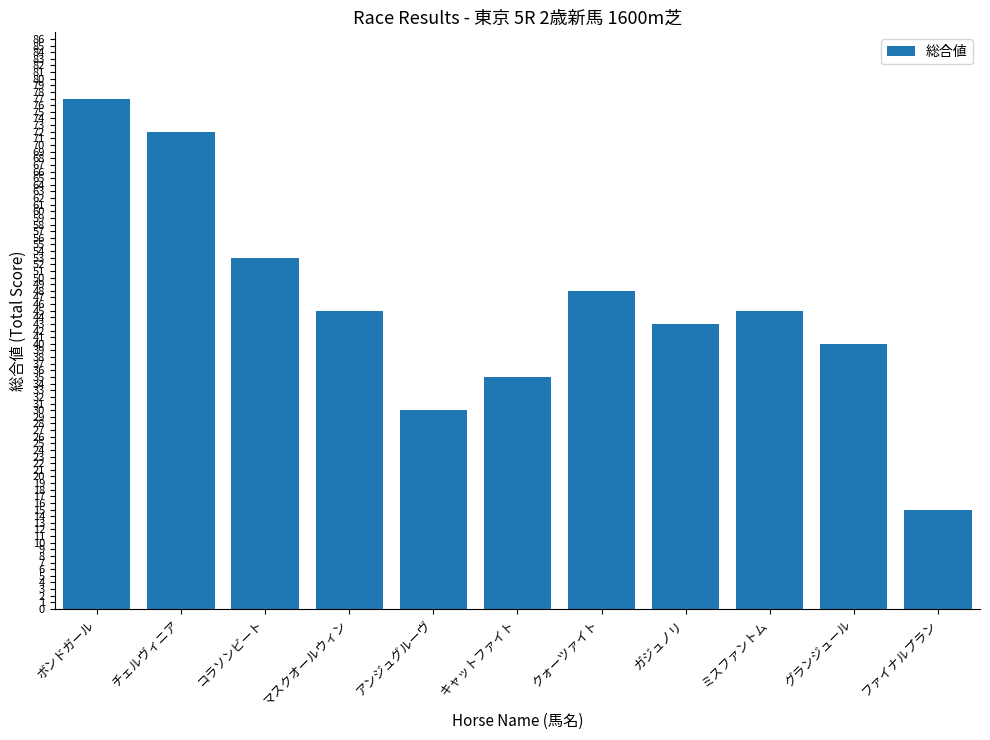

The value at キャットファイト is 35. True or false?

True